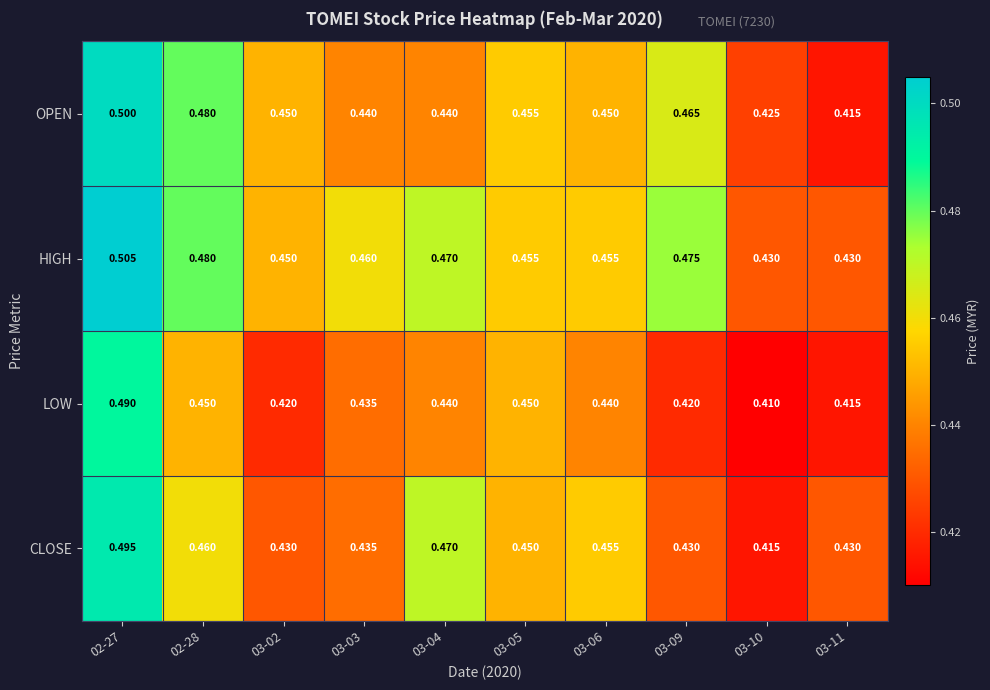

Which category has the highest value across all series?

02-27